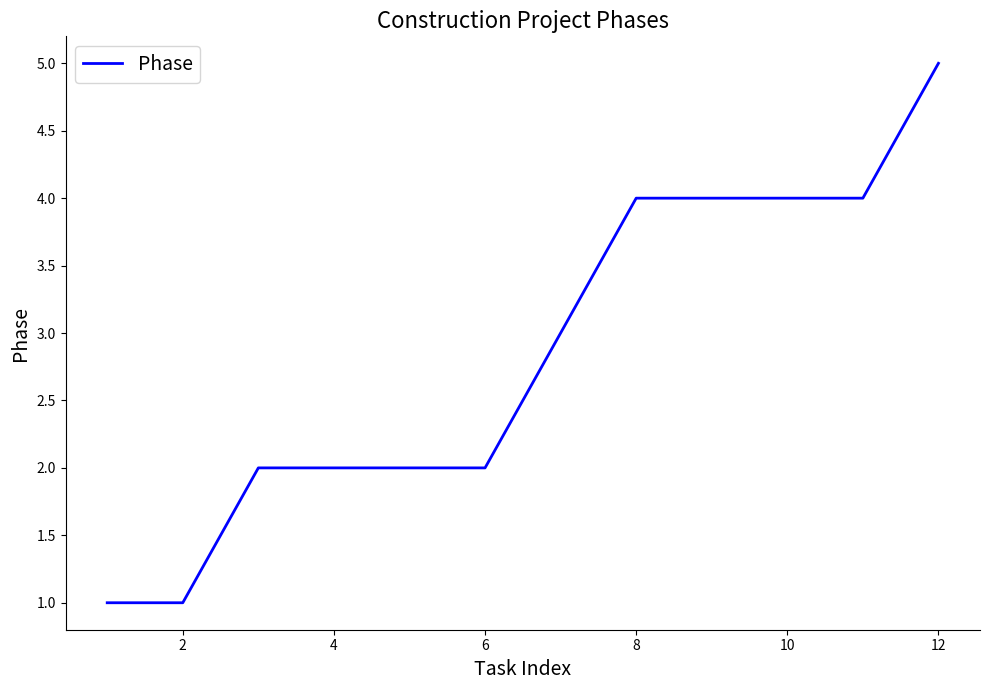

What is the difference between the maximum and minimum values?

4